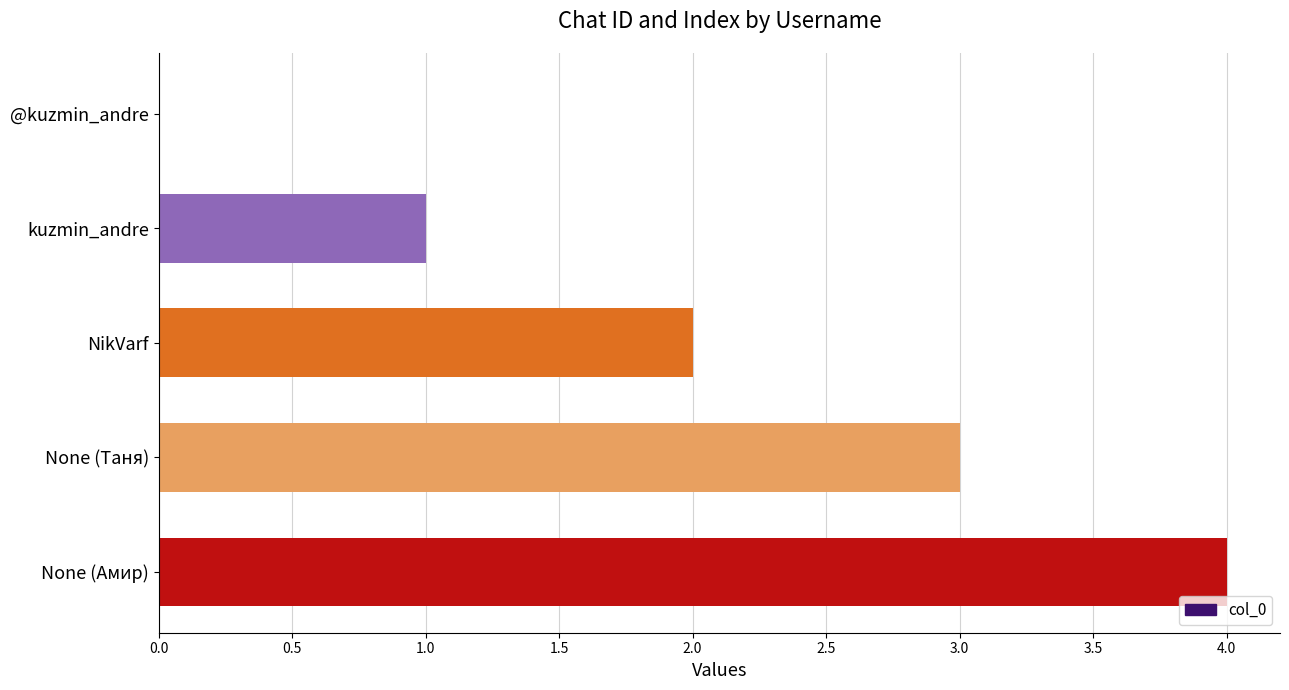

Where is the data nearest to the value 2?

NikVarf